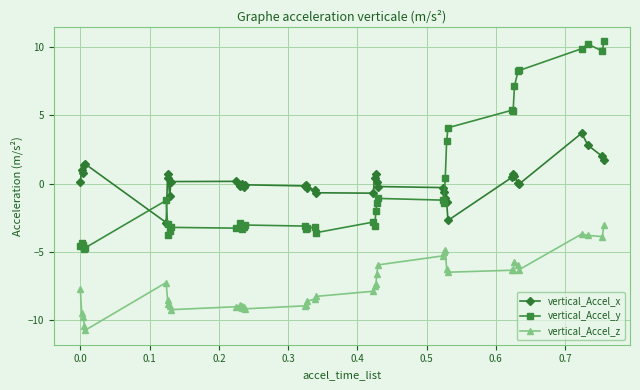

True or false: vertical_Accel_y and vertical_Accel_z cross at least once.

False